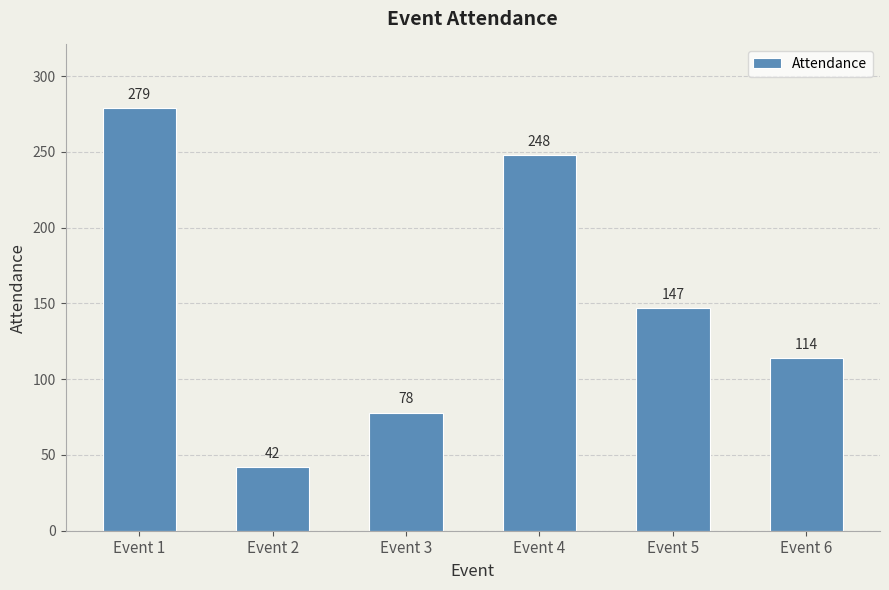

Reading left to right, extract all data points from this chart.

Event 1=279	Event 2=42	Event 3=78	Event 4=248	Event 5=147	Event 6=114